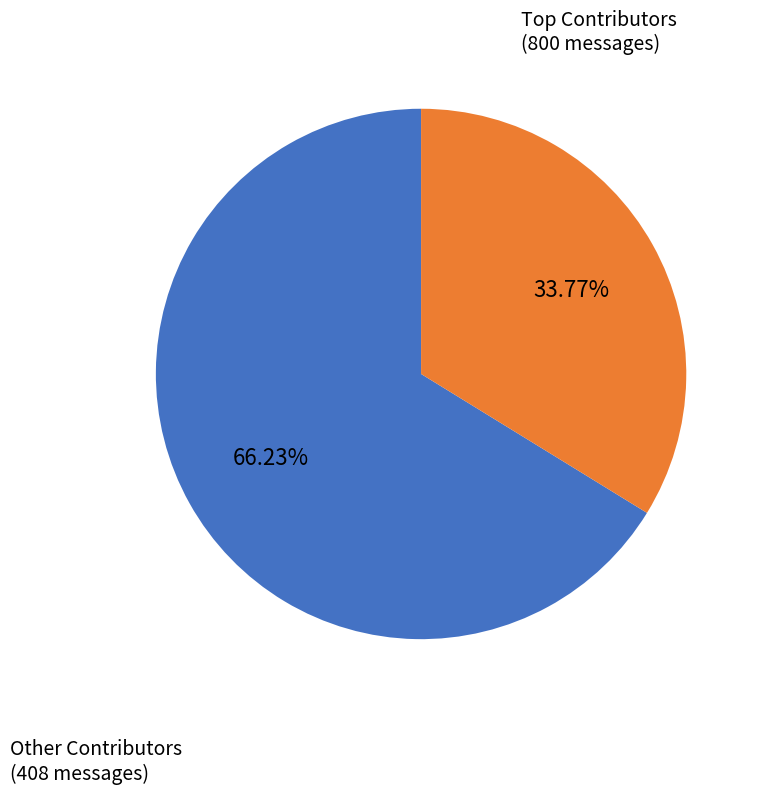

Does any single category account for the majority?

Yes